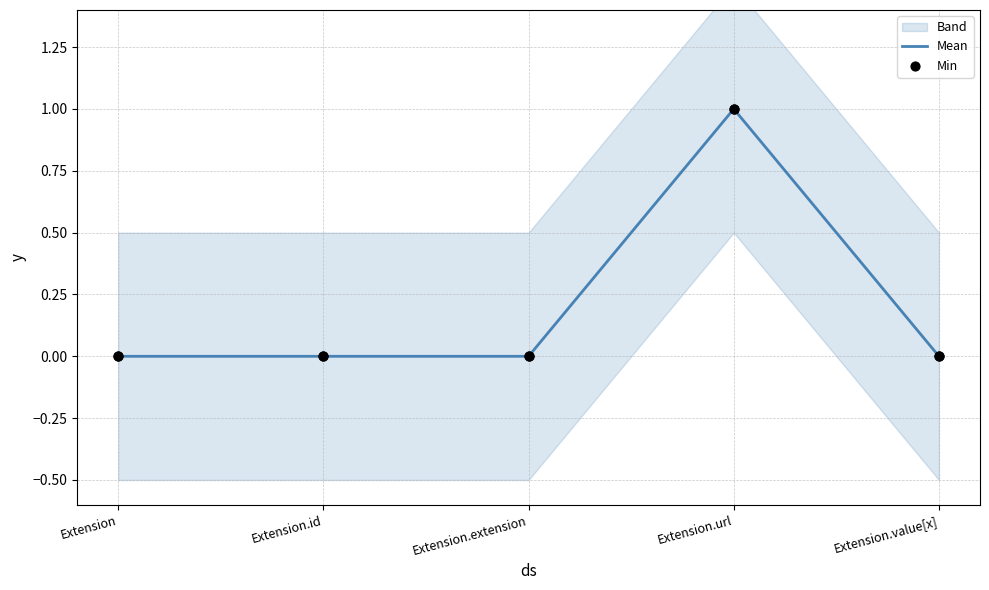

At how many categories does at least one series exceed 0?

1